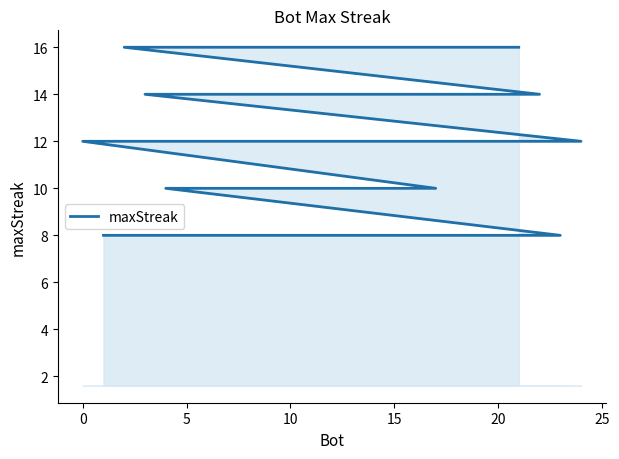

Reading right to left, extract all data points from this chart.

8	8	8	8	8	8	10	10	10	10	10	10	10	12	12	14	14	14	14	14	16	16	16	16	16